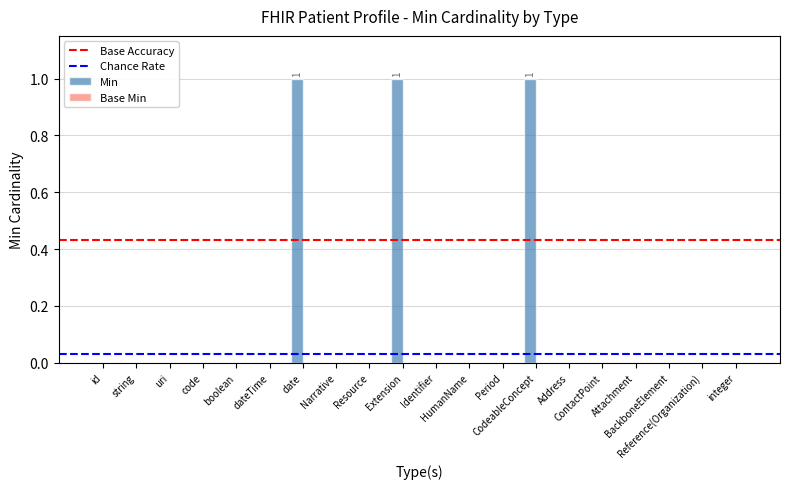

Count the values in the range 0 to 1.

20